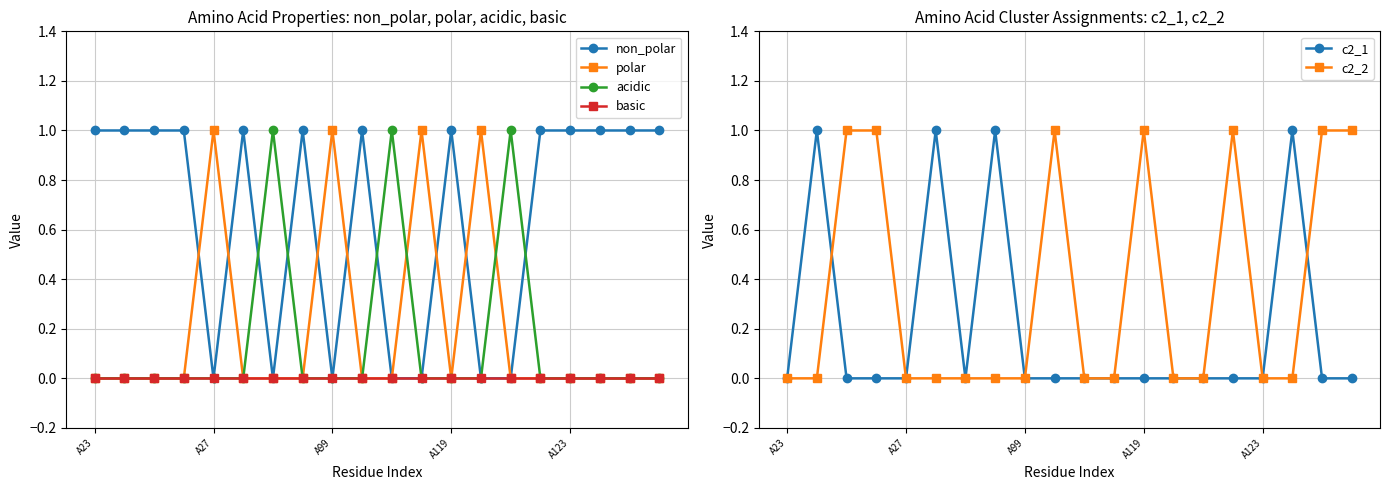

Which series changed the most between 5 and 18?

c2_1